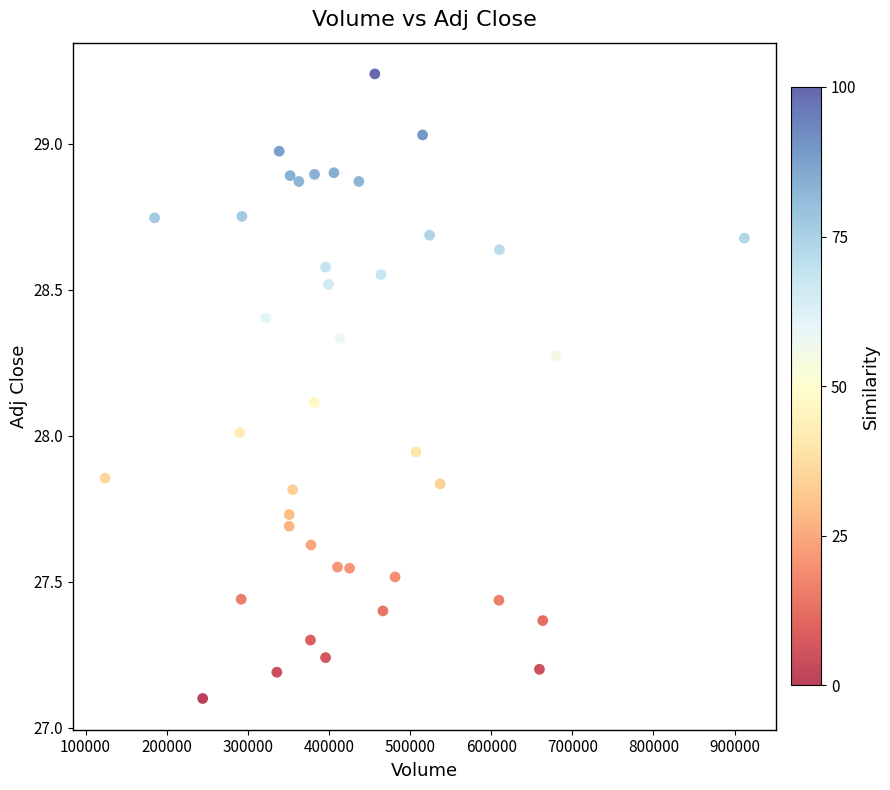

What is the range of X values (max minus min)?

788100.0